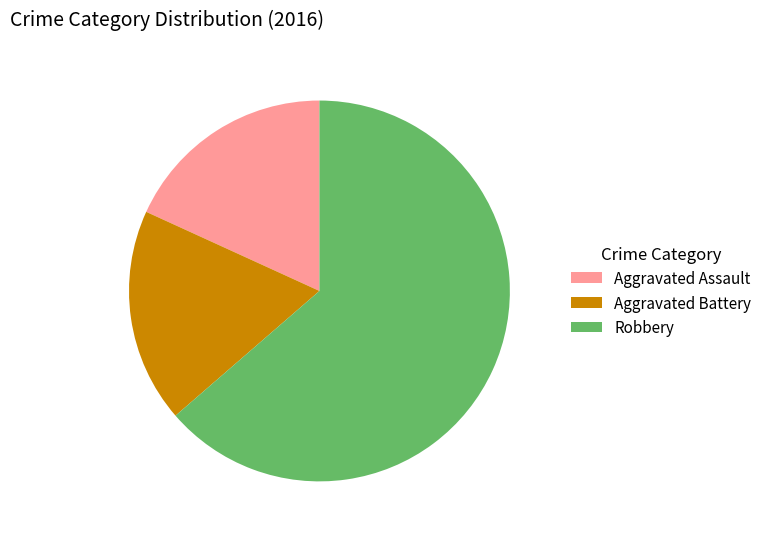

What is the majority slice?

Robbery